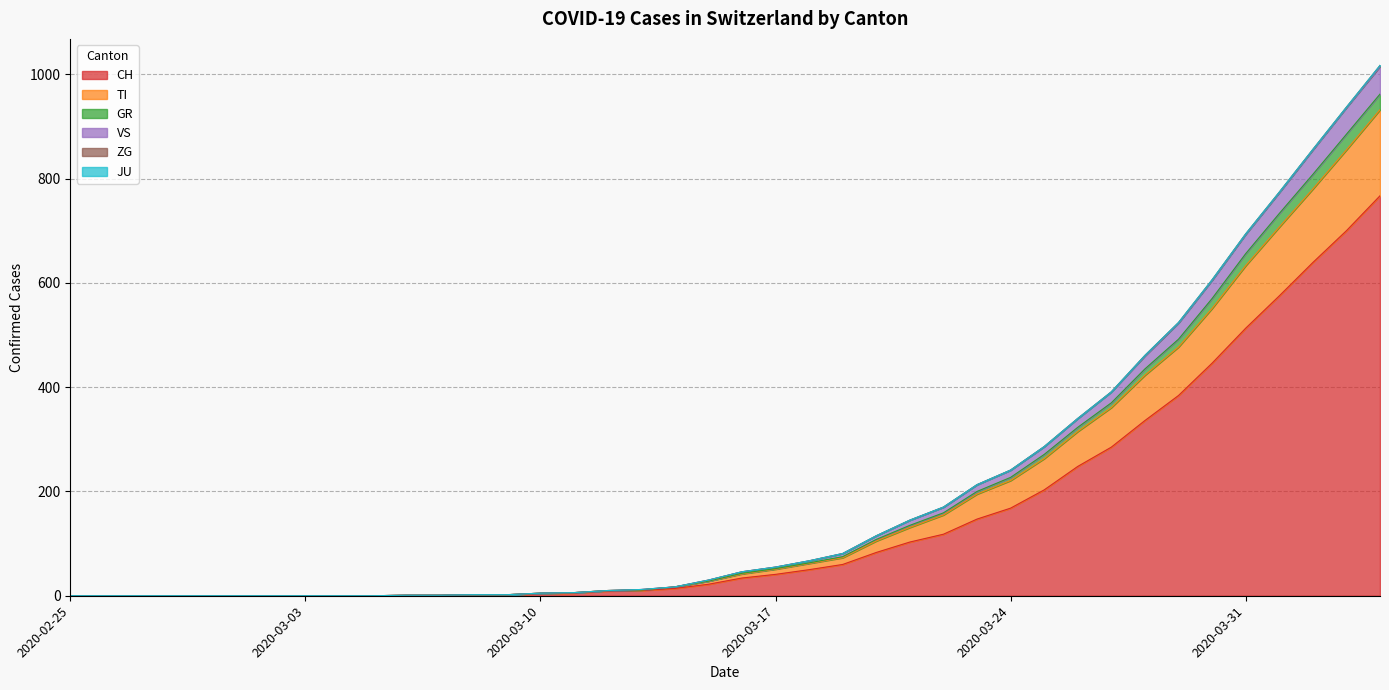

Does the chart display data point markers on the line(s)?

No